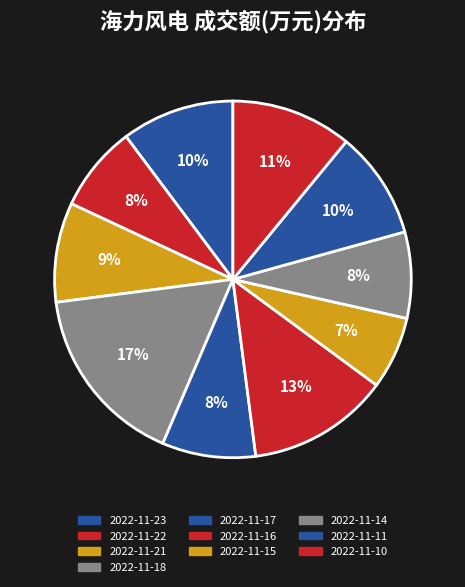

Which slice is the smallest?

2022-11-15